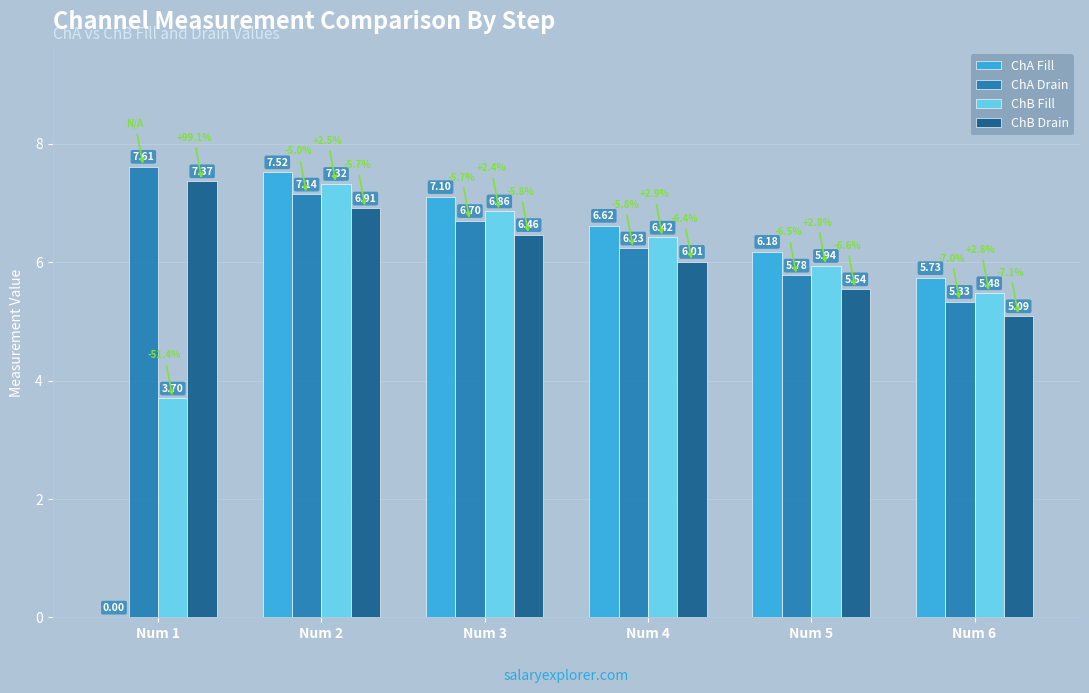

How many distinct data groups are displayed?

4